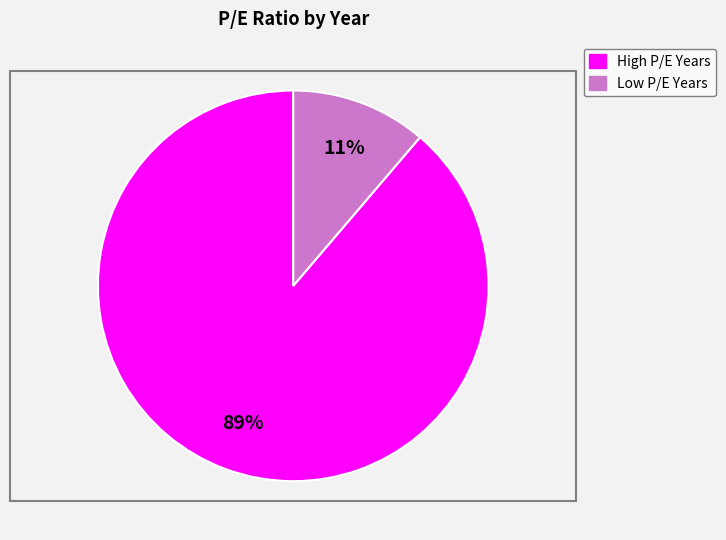

Is the sum of Low P/E Years and High P/E Years greater than half?

Yes